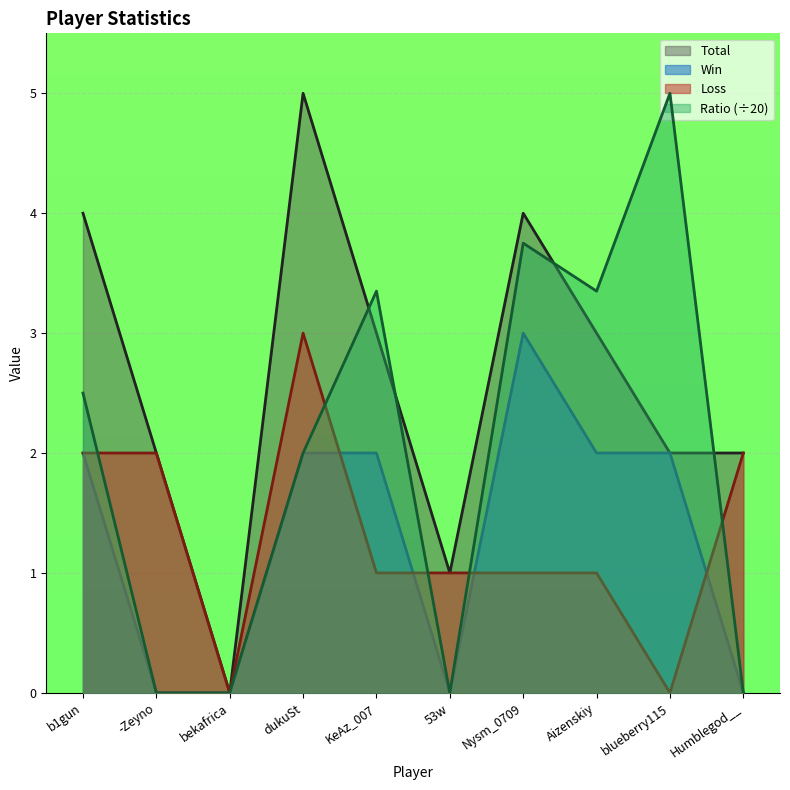

Which category has the highest value in the Loss series?

dukuSt